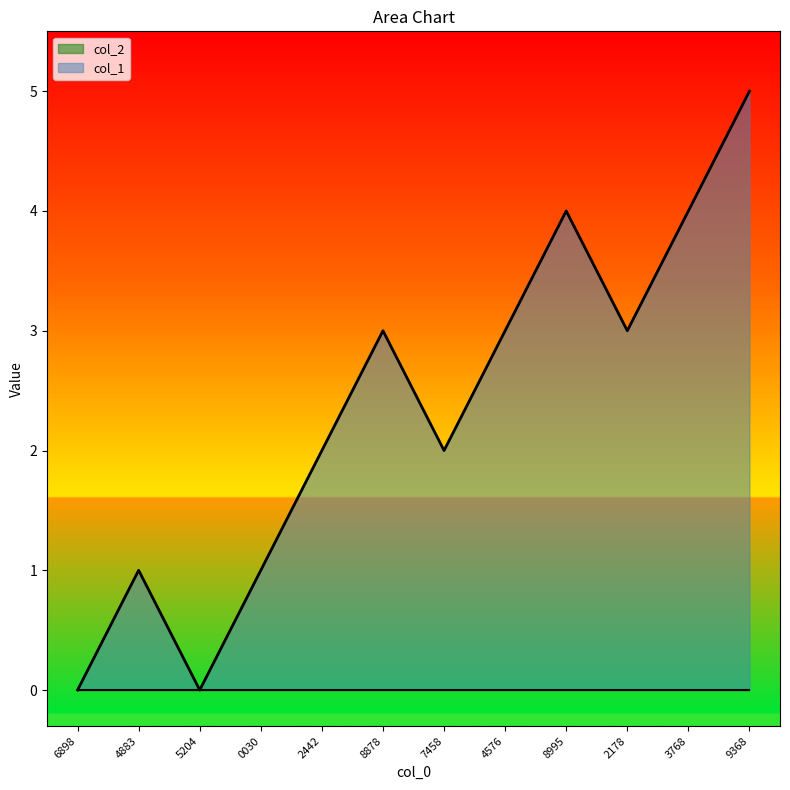

How many points are higher than both their immediate neighbors (excluding endpoints)?

3